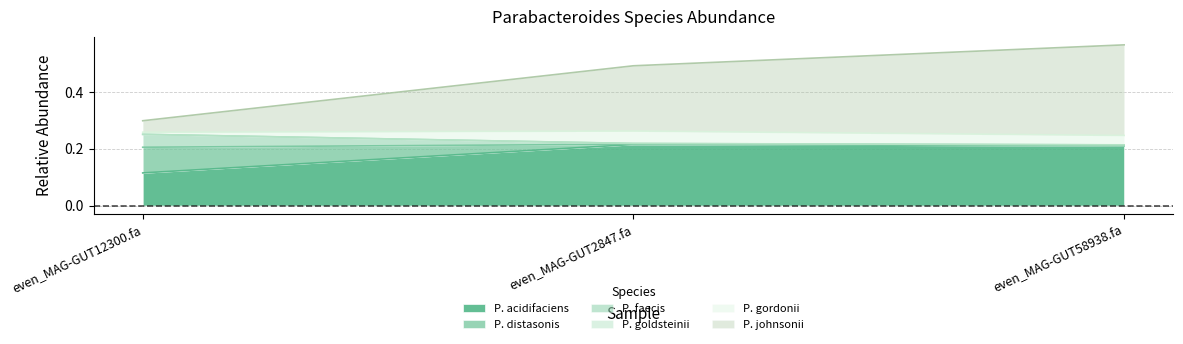

What is the value of the 2-s__Parabacteroides distasonis point at the 2nd from the left?

0.2